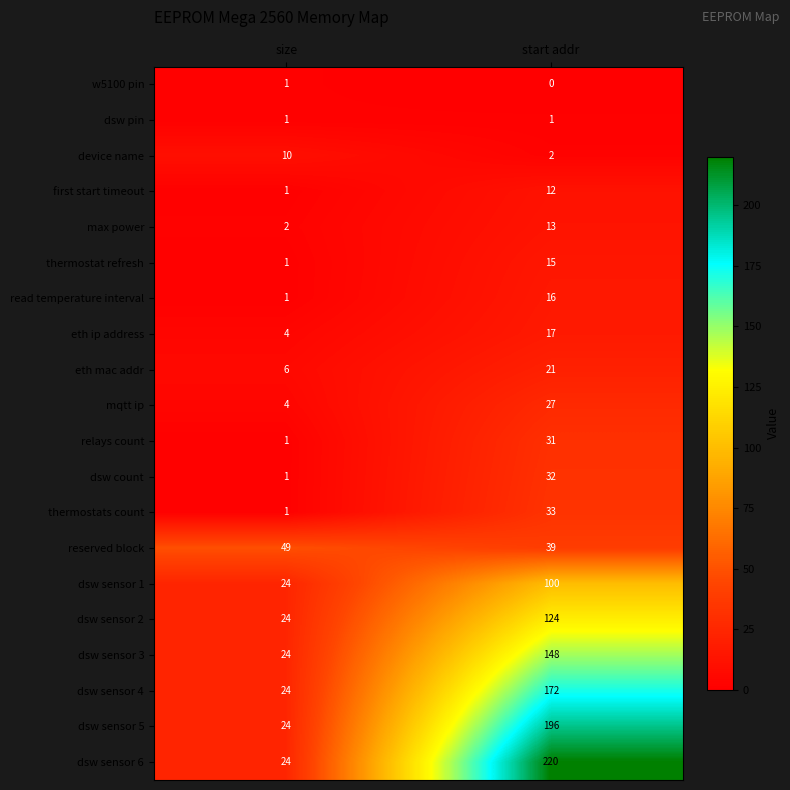

What is the spread (max minus min) of values at start addr?

220